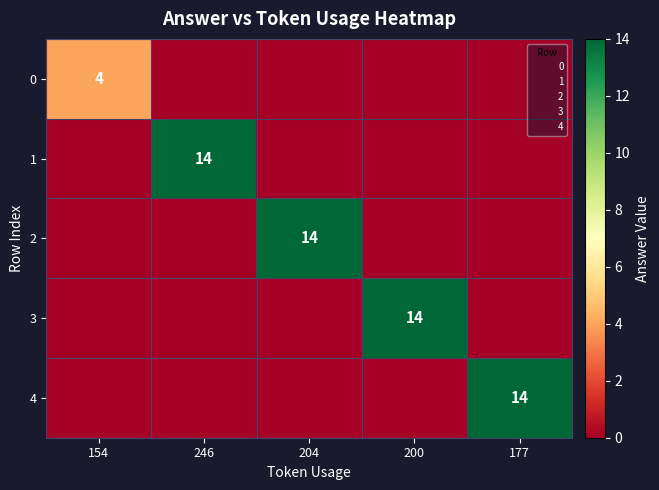

The 1 series shows 6 at 177. True or false?

False